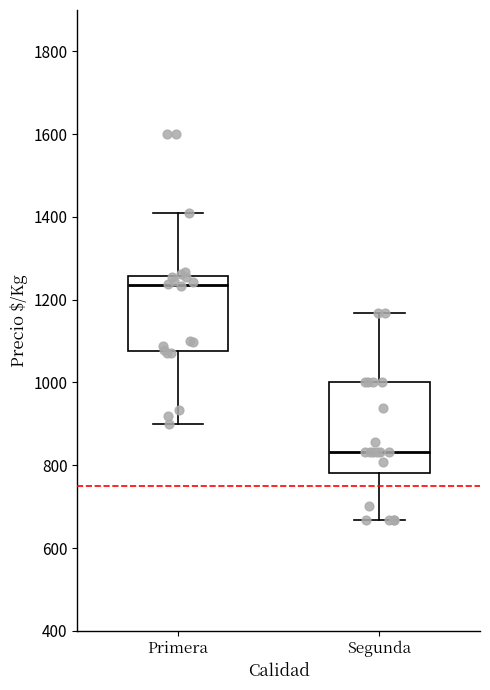

Where is the upper edge of the box for Segunda on the y-axis? The values are not printed on the chart, so give them approximately, as read against the axis.

1000